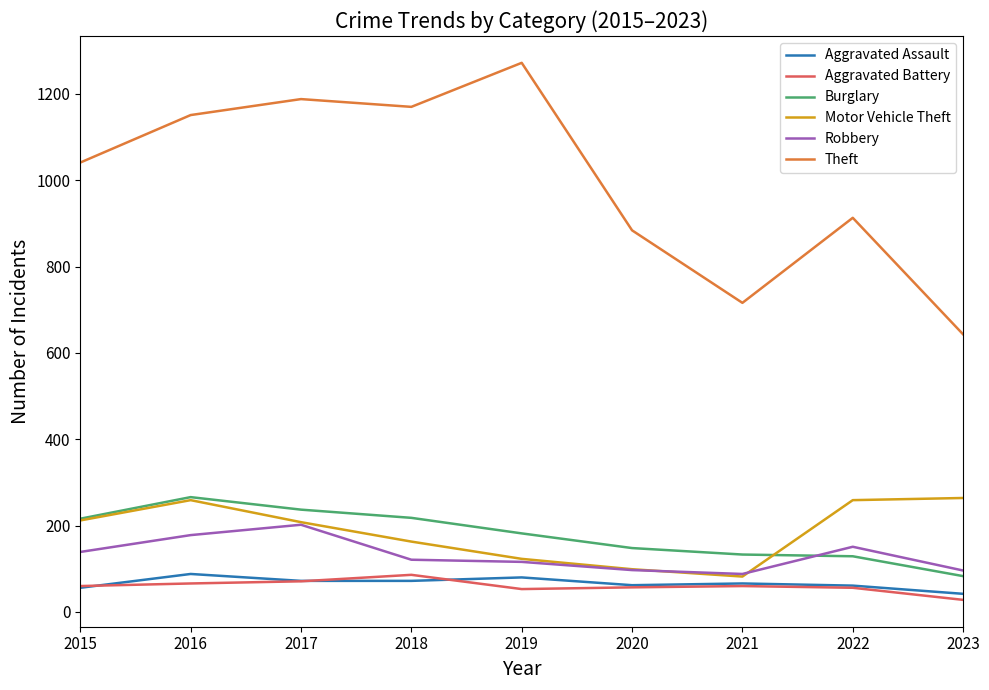

Which series has the largest total across all categories?

Theft